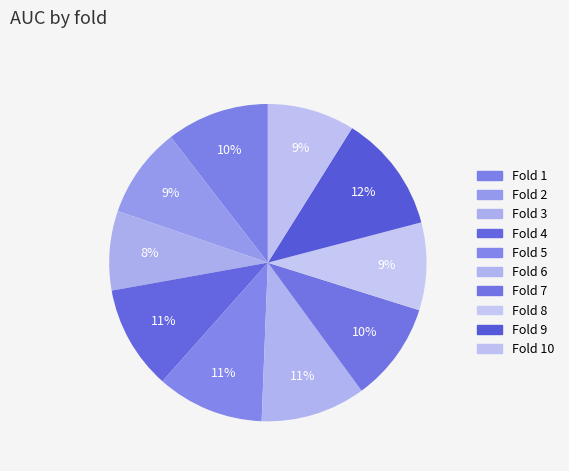

How many slices are in this pie chart?

10